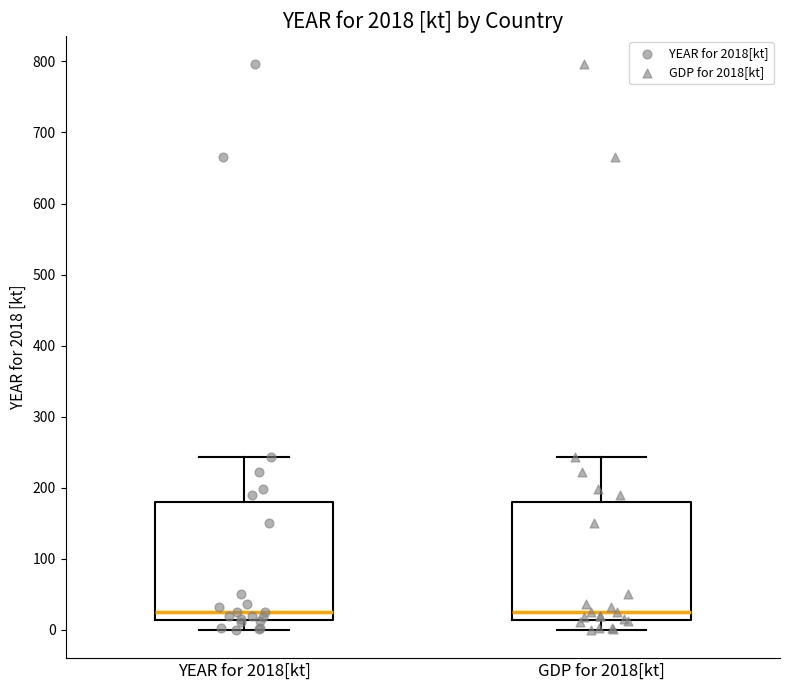

Reading left to right, transcribe this box plot: for each box, give where its median line is, the range the box spans, and where its two whiskers end, as read against the y-axis. The values are not printed on the chart, so give them approximately, as read against the axis.

YEAR for 2018[kt]: median 30, box 10 to 180, whiskers 0 to 240
GDP for 2018[kt]: median 30, box 10 to 180, whiskers 0 to 240